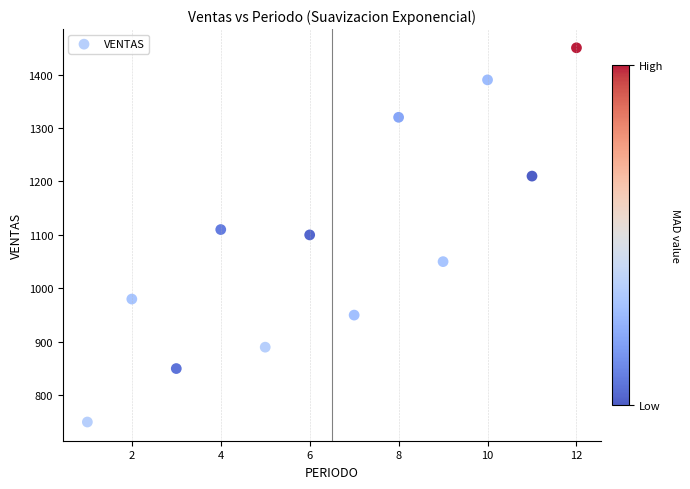

What is the range of Y values (max minus min)?

700